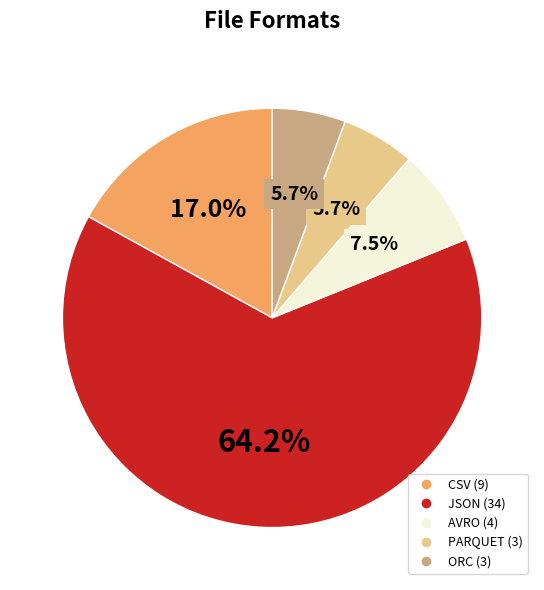

To the nearest percent, what is the difference between the largest and smallest slice percentages?

58%